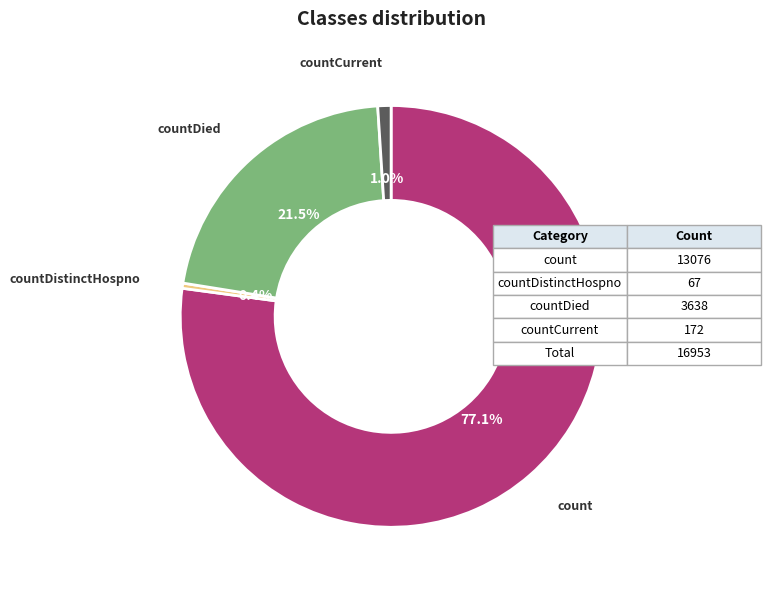

How many slices are in this pie chart?

4